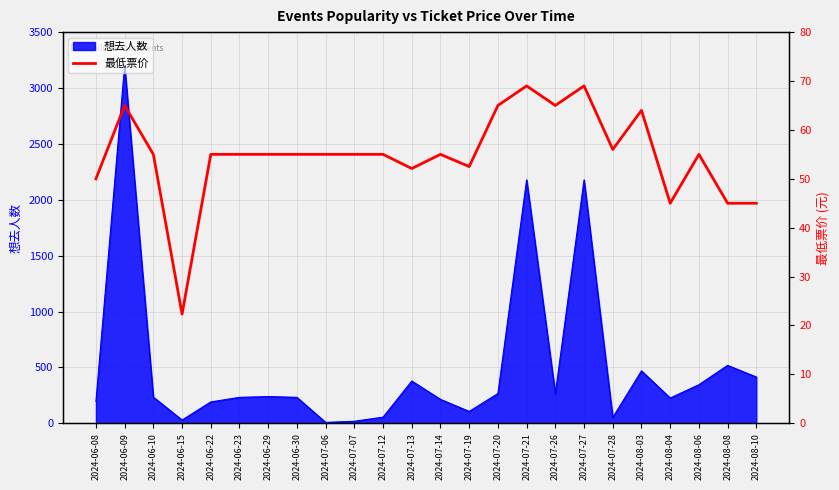

How many values are below 55?

7